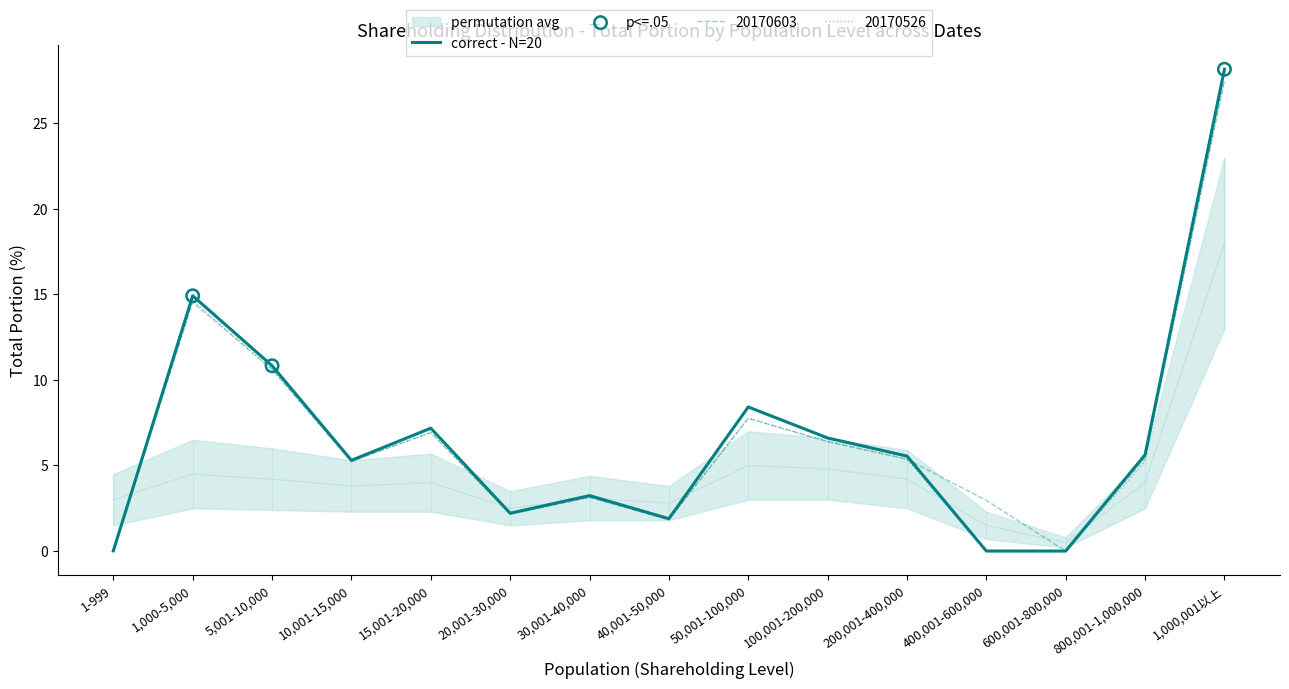

At which category is the sum across all series the highest?

1,000,001以上